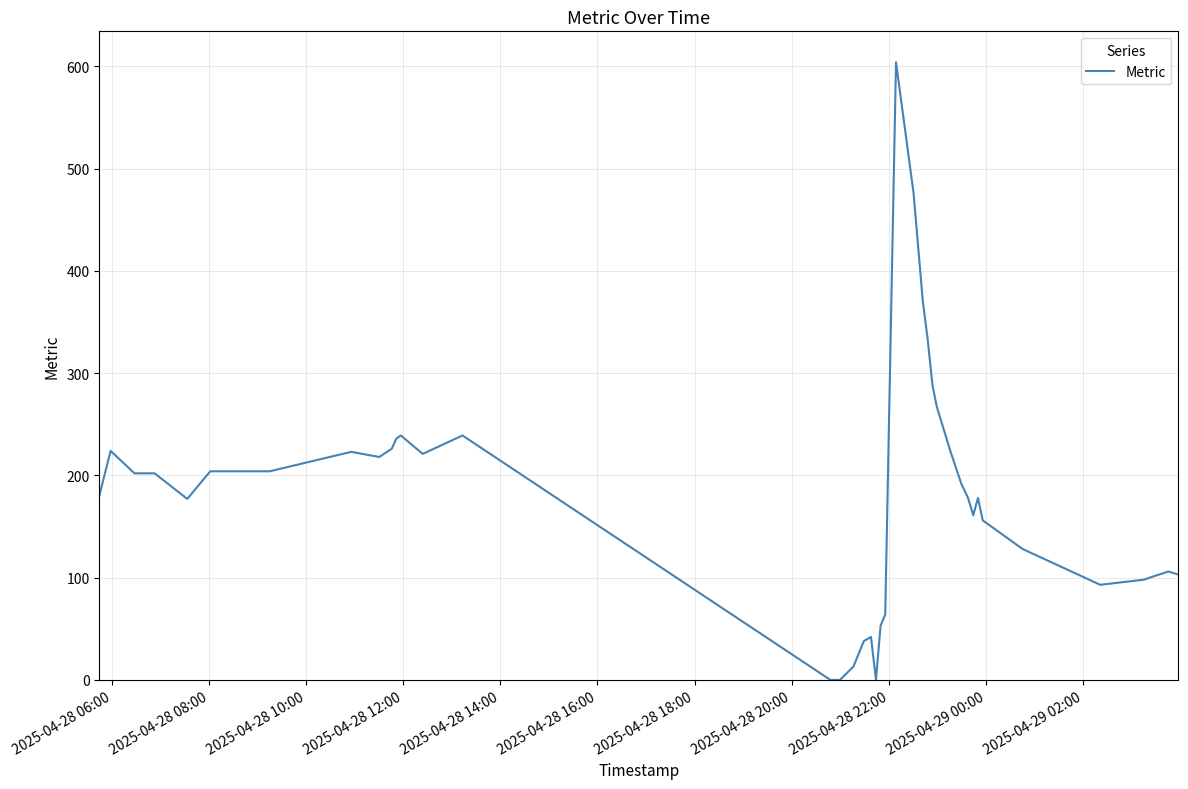

What is the maximum value shown in the chart?

604